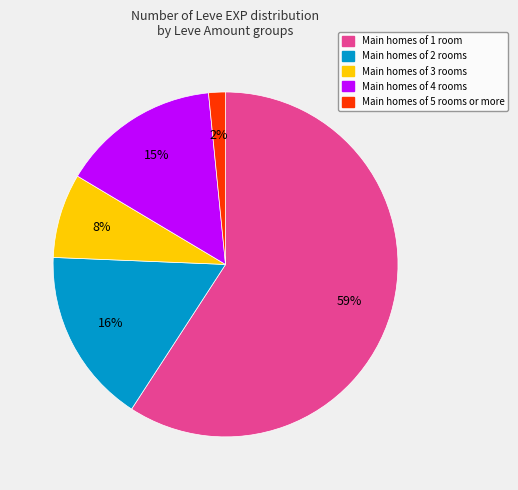

To the nearest percent, what is the average slice percentage?

20%